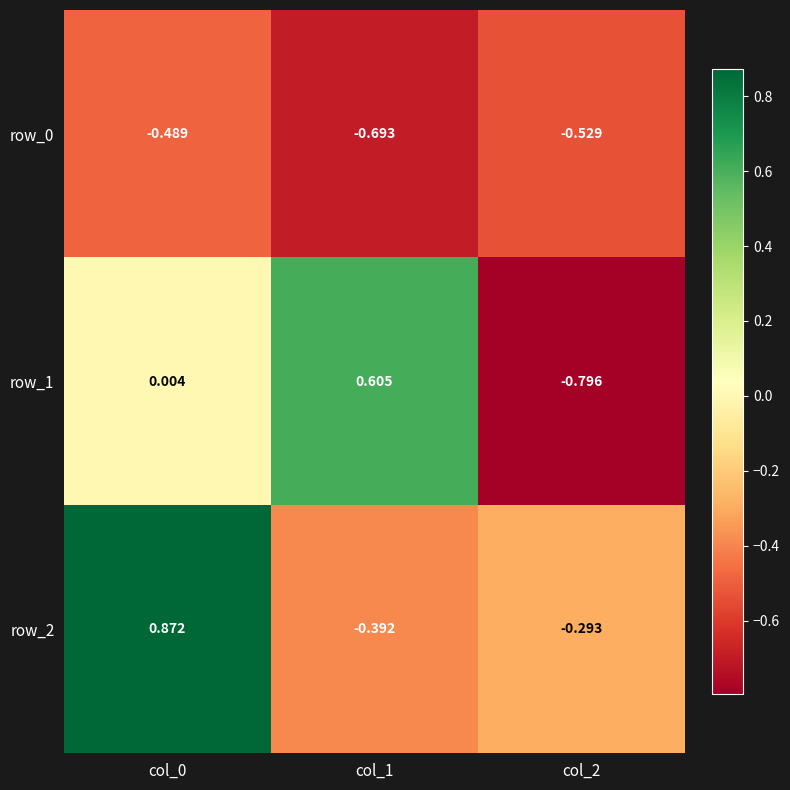

Is the value of row_0 at col_0 greater than the value of row_2 at col_0?

No